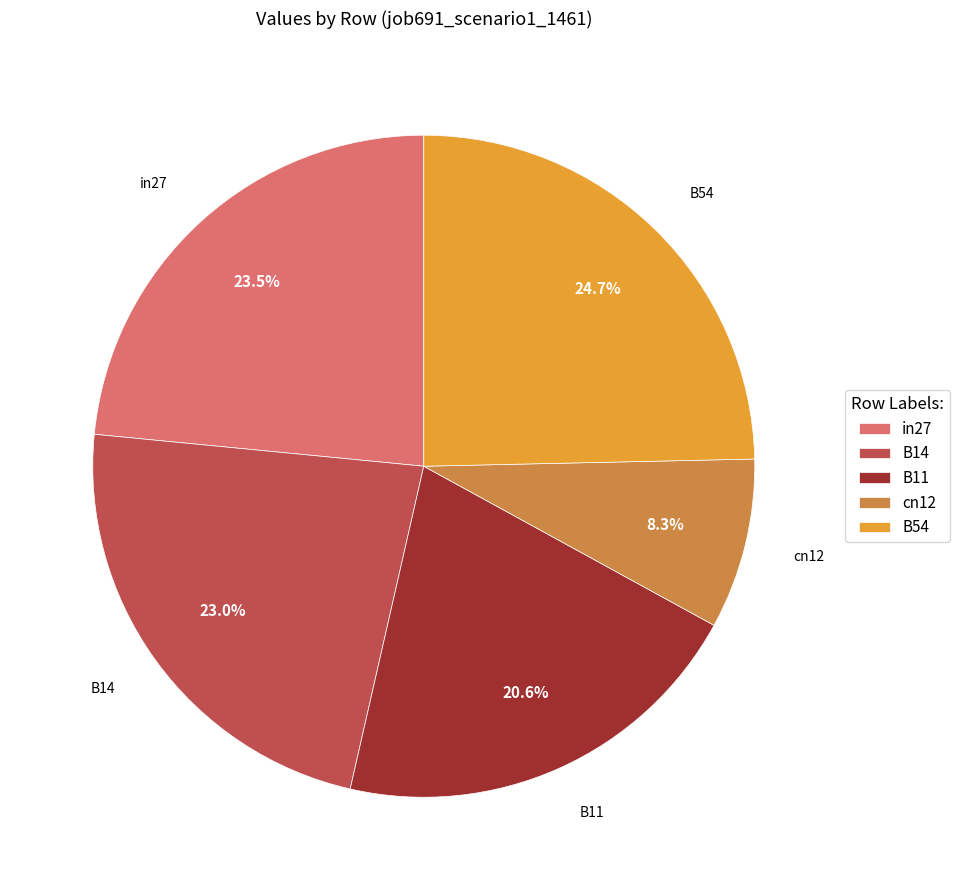

Combined, do B54 and B14 account for over 50%?

No